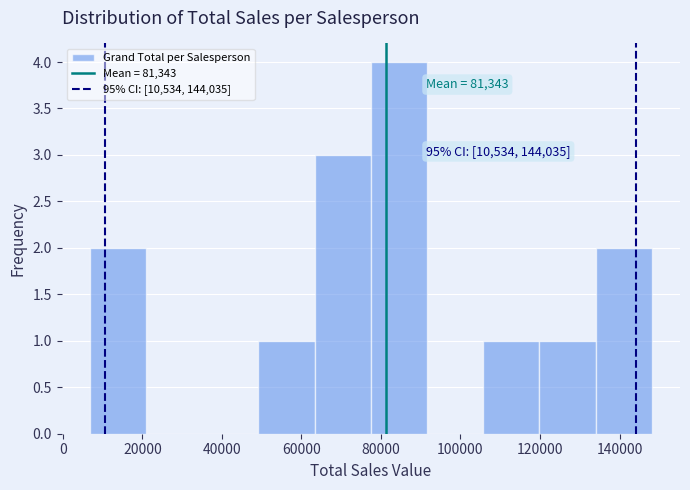

Over which range of the x-axis is the bar tallest?

78000 to 92000